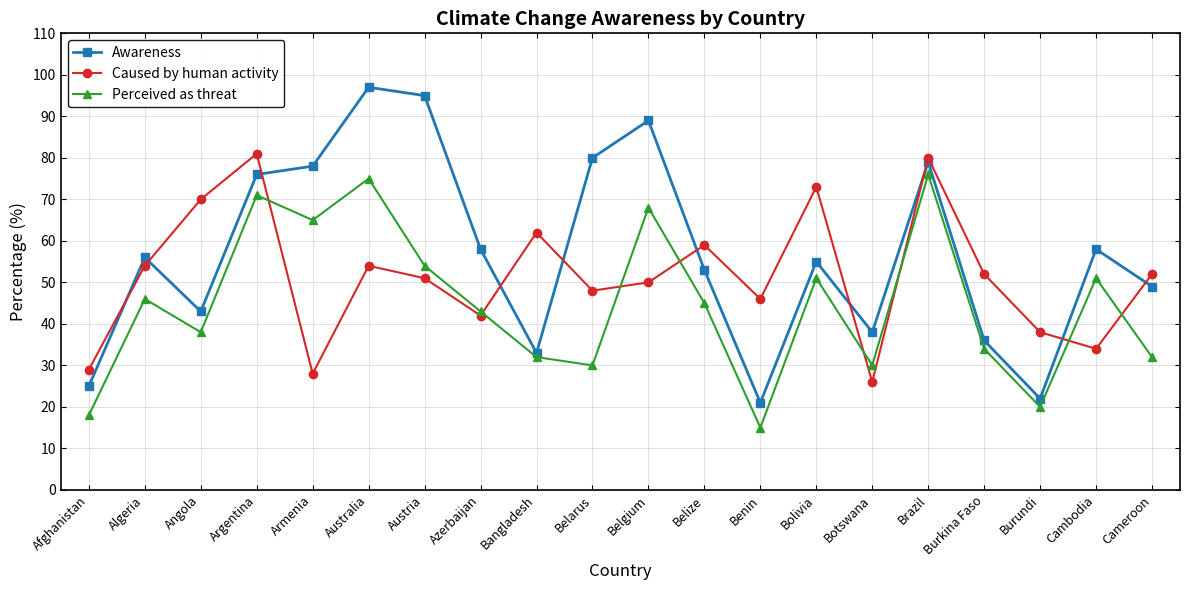

How many intersections are there between Caused by human activity and Awareness?

10